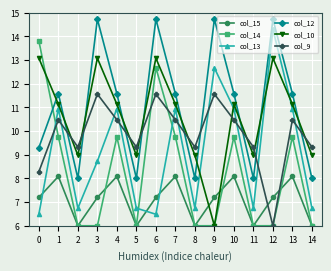

The value of col_12 at 0 is 15.9. True or false?

False